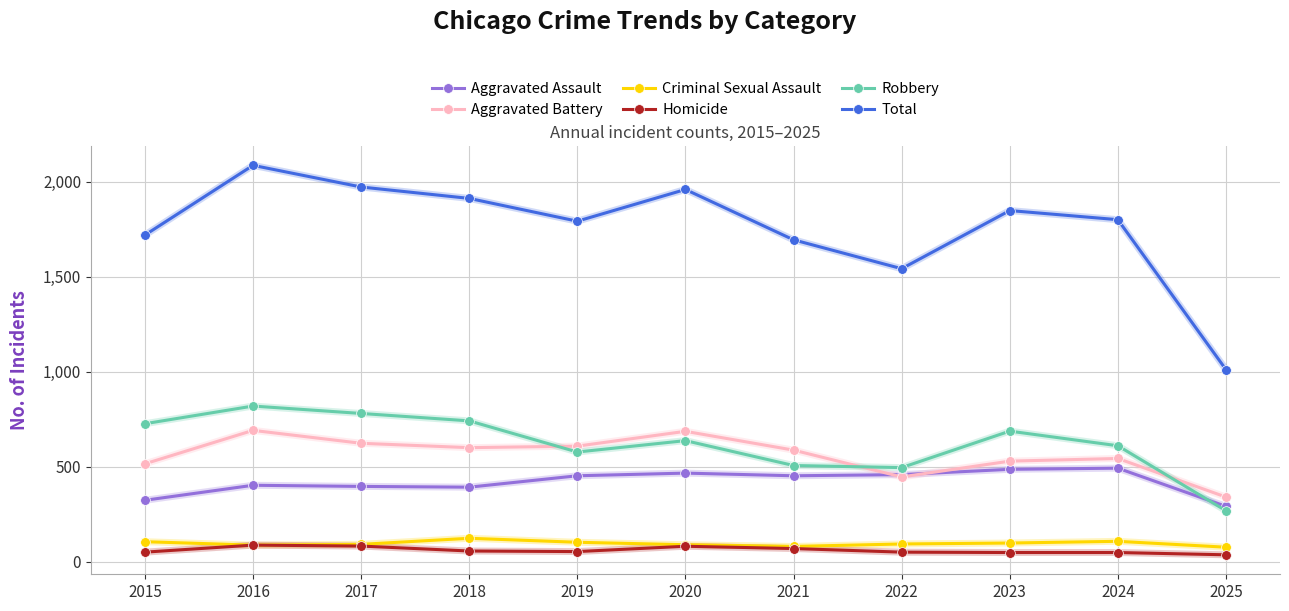

True or false: Aggravated Battery has more than 1 points higher than both neighbors.

True